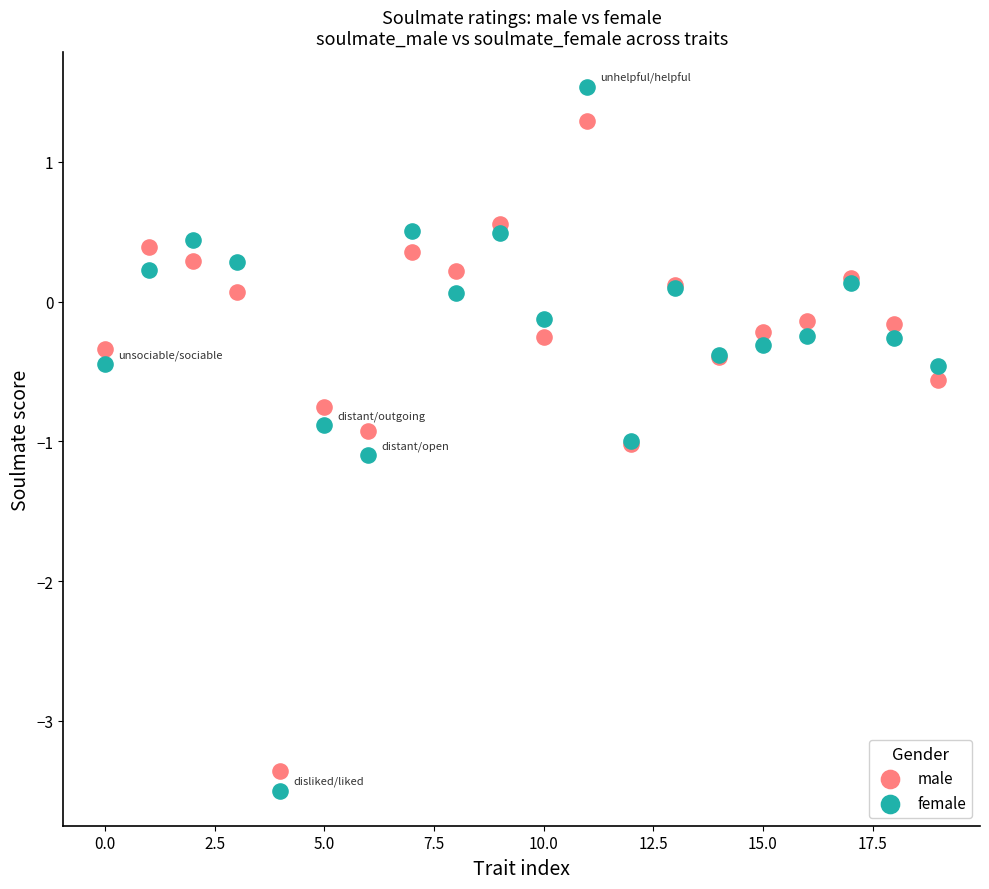

Which series reaches the minimum Y coordinate?

female